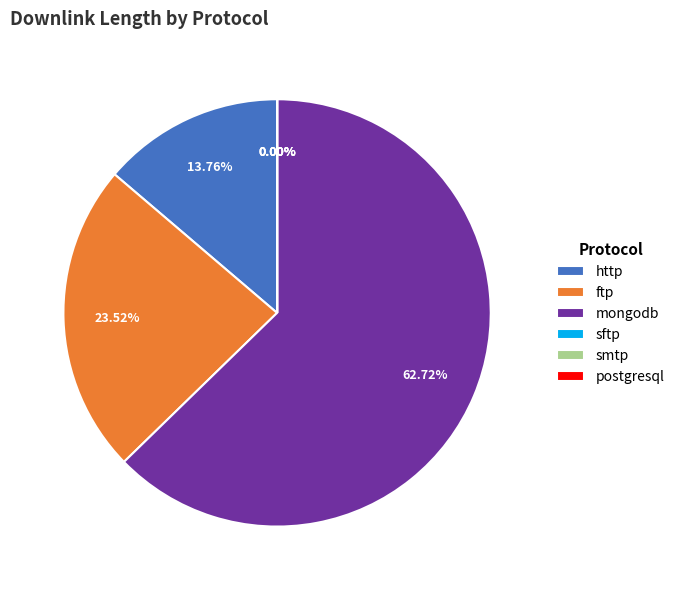

Does mongodb represent more than half of the total?

Yes